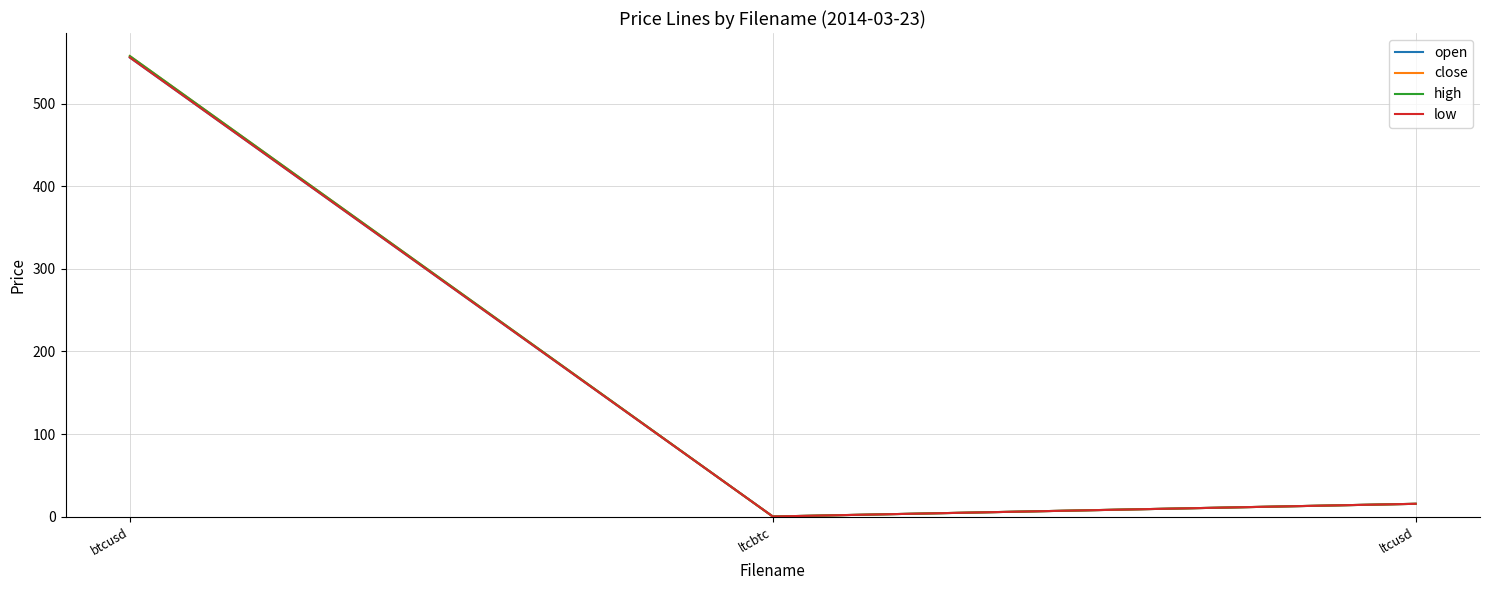

Is it true that open equals 0.0 at ltcbtc?

True